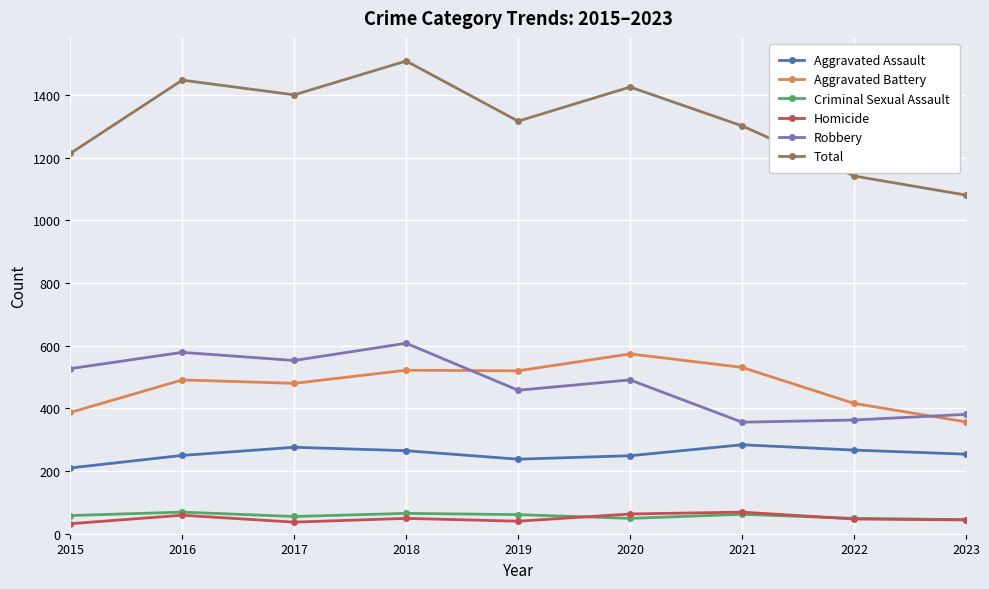

How many data points in Homicide are less than 47?

4